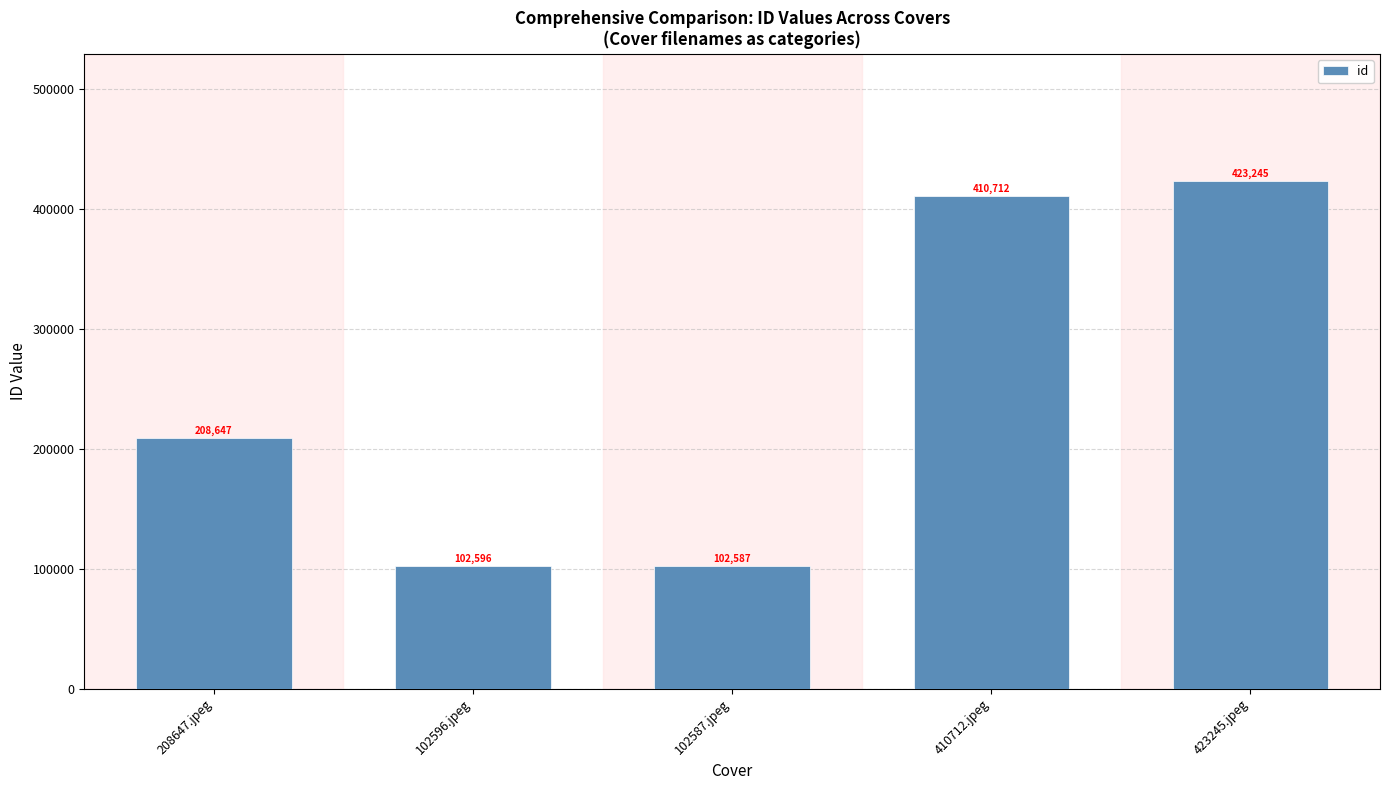

What is the ratio of the value at 102596.jpeg to the value at 410712.jpeg?

0.2